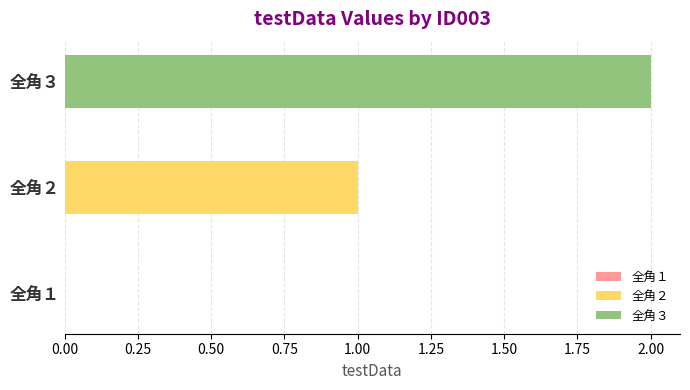

List the series in order of their overall mean, lowest first.

全角２, 全角３